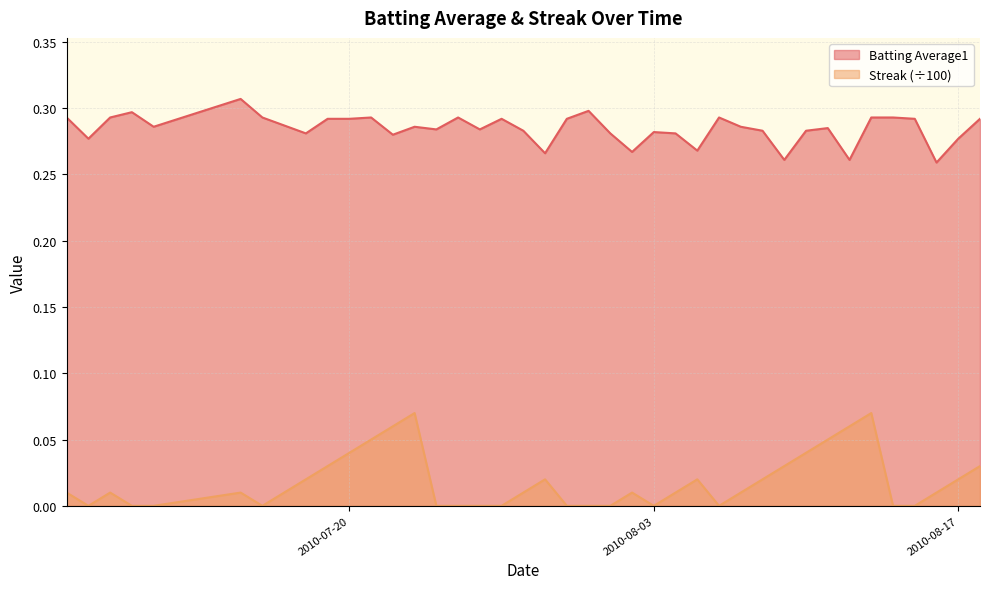

What is the value of the Batting Average1 point at the 31st from the left?

0.3